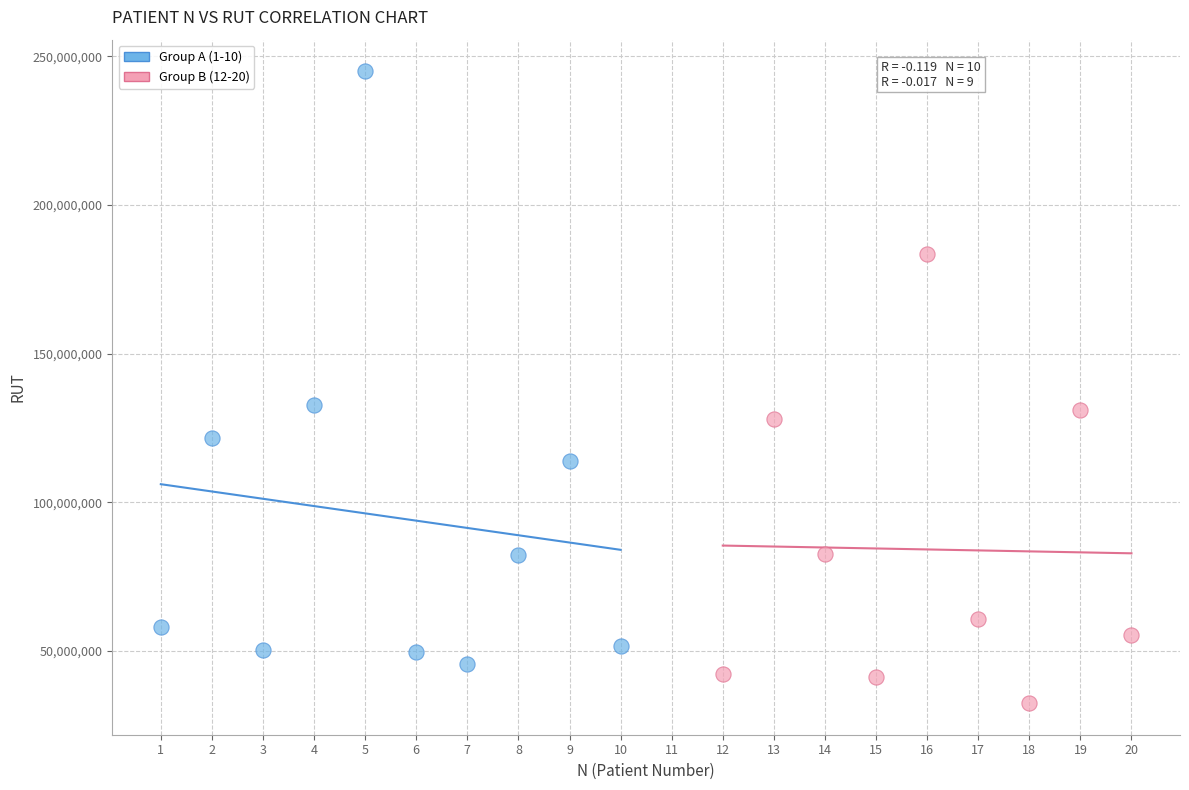

Which series has the widest spread of Y values?

Group A (1-10)